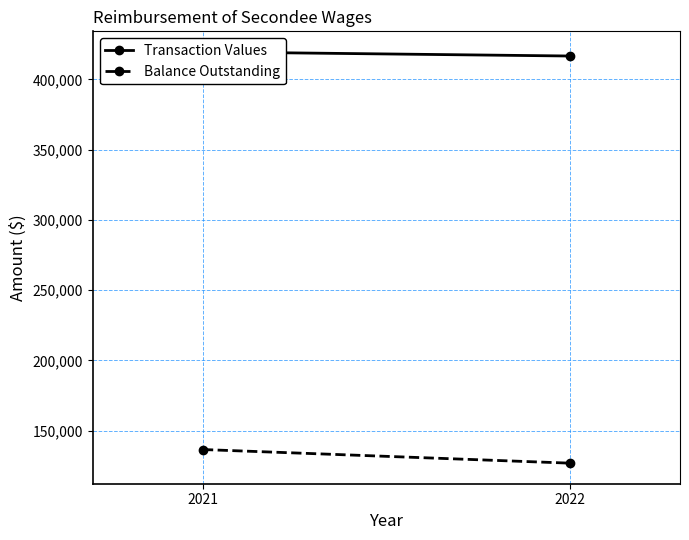

What is the maximum value shown in the chart?

419571